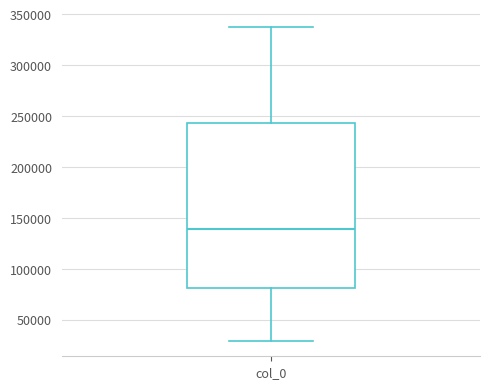

Read this box plot against the y-axis: the position of the median line, the range covered by the box, and the ends of both whiskers. The values are not printed on the chart, so give them approximately, as read against the axis.

median 140000, box 80000 to 245000, whiskers 30000 to 335000